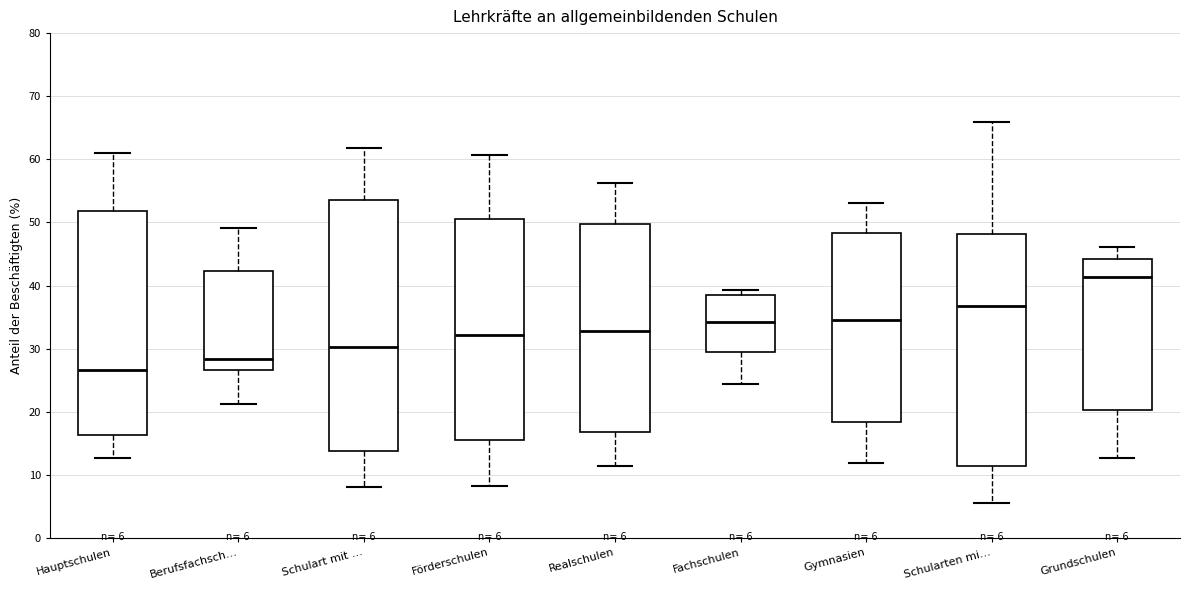

Which box is the tallest, from its lower edge to its upper edge?

Schulart mit …